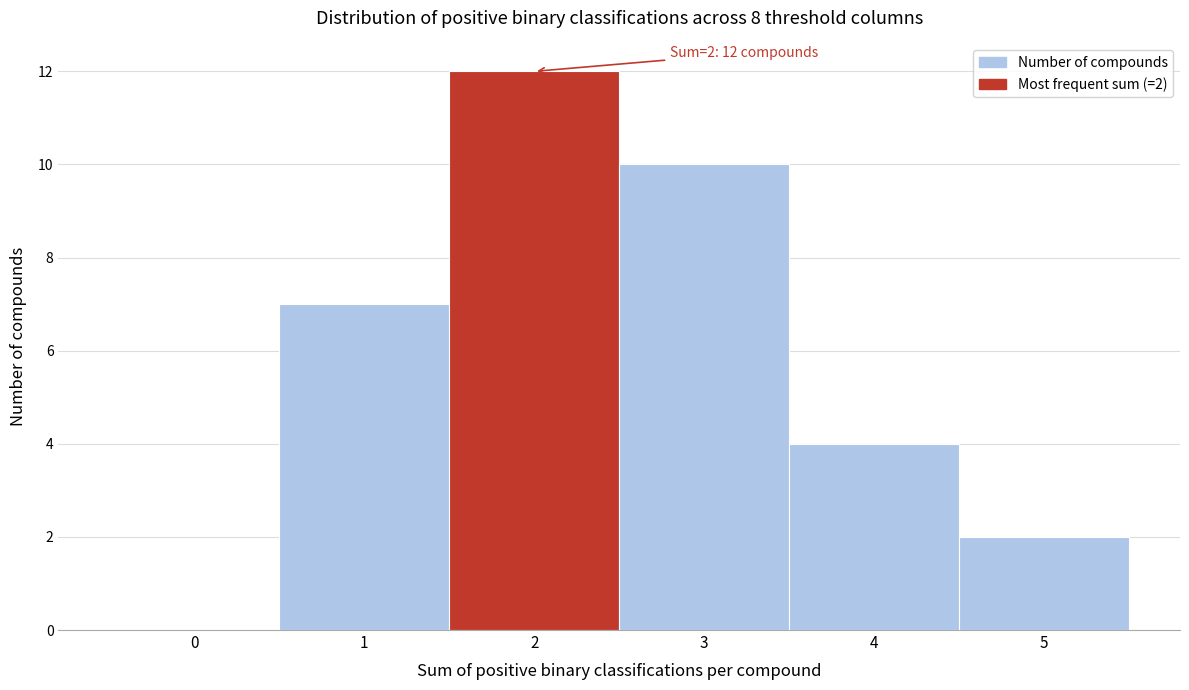

Over which range of the x-axis is the bar tallest?

1.5 to 2.5